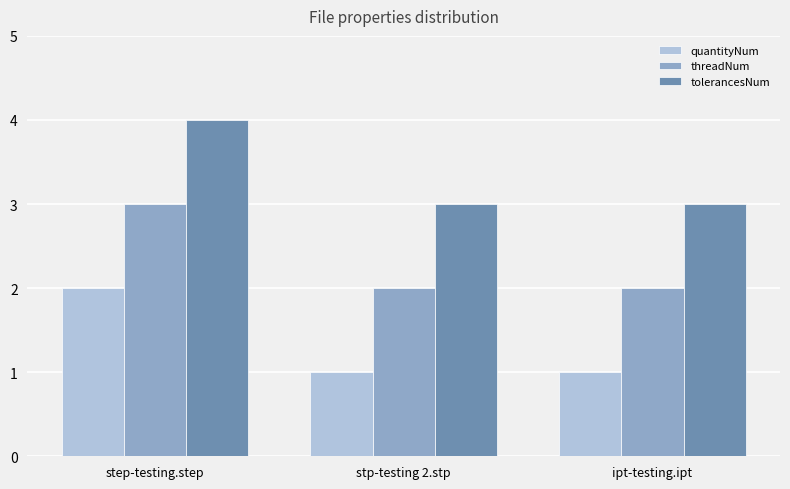

What is the spread (max minus min) of values at step-testing.step?

2